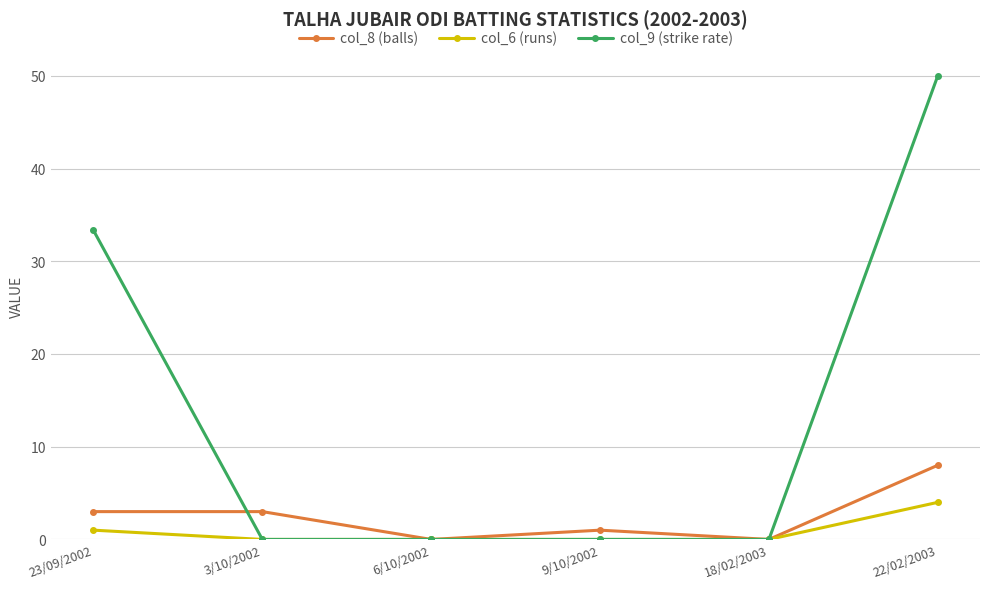

Which series has the widest spread of values?

col_9 (strike rate)